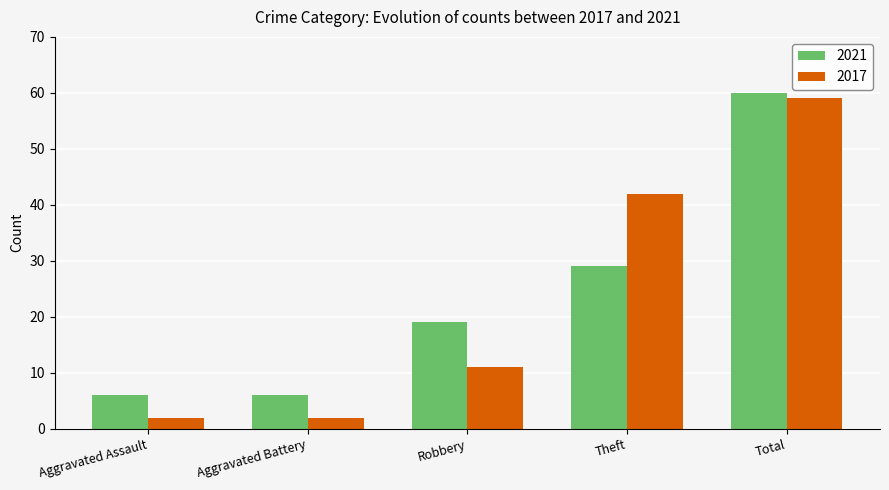

What is the sum of the 2017 values at Aggravated Assault and Robbery?

13